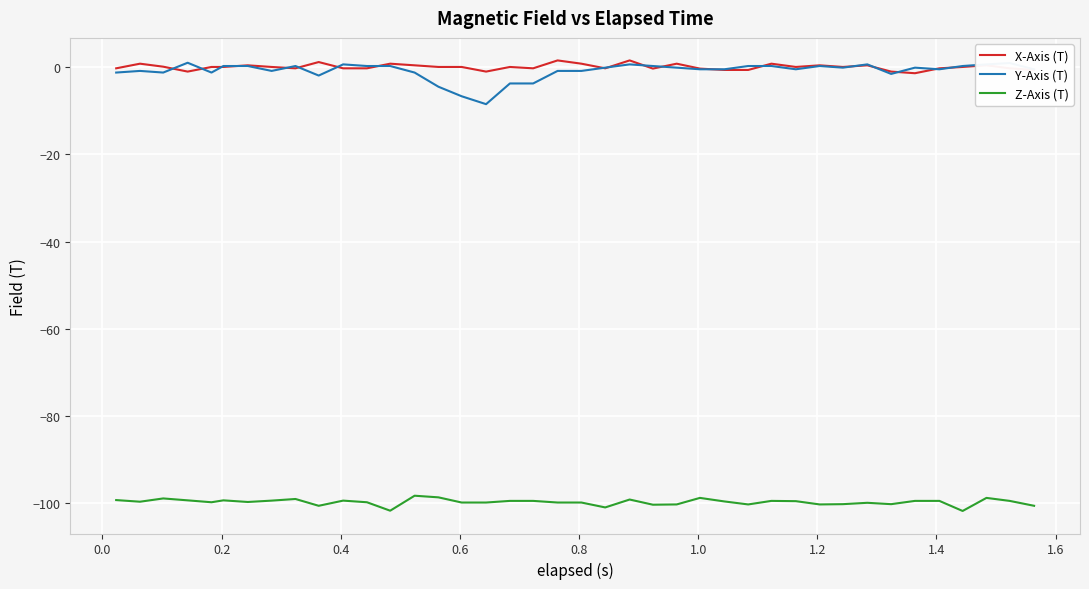

Which series has the largest range (max minus min)?

Y-Axis (T)